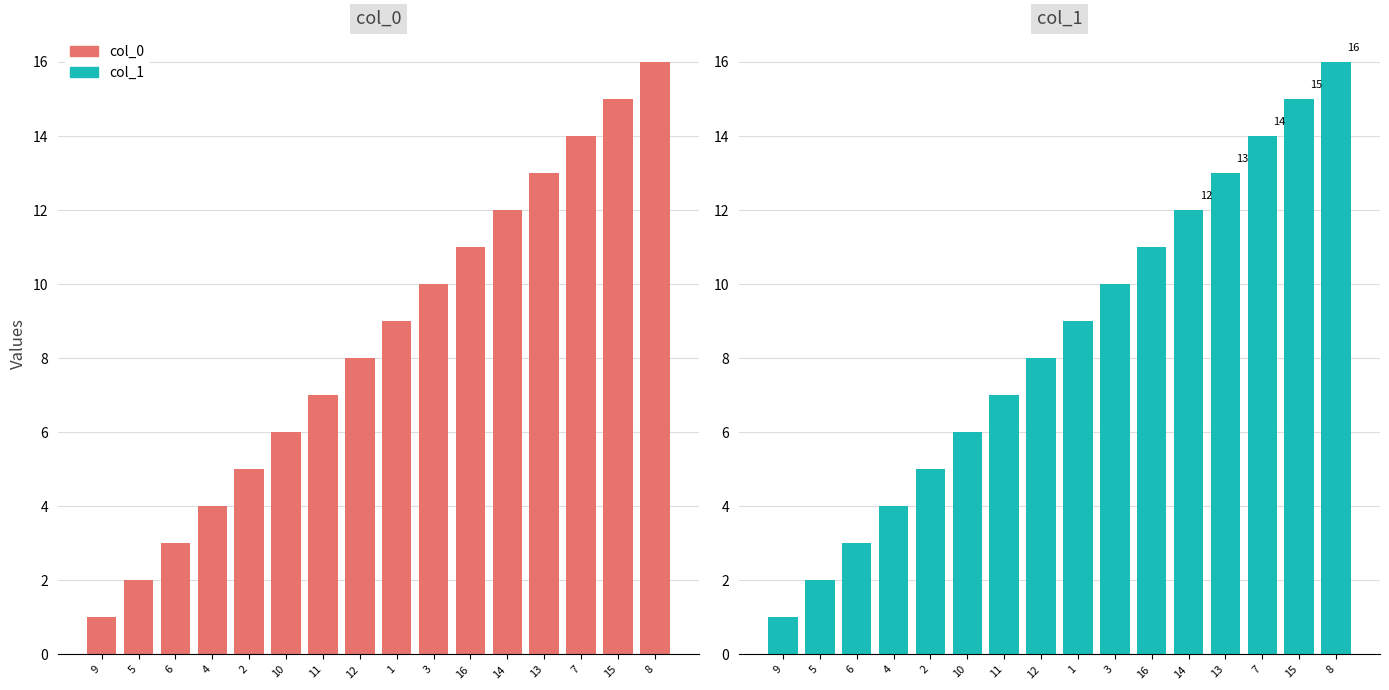

How many values in the col_0 series exceed 9?

7